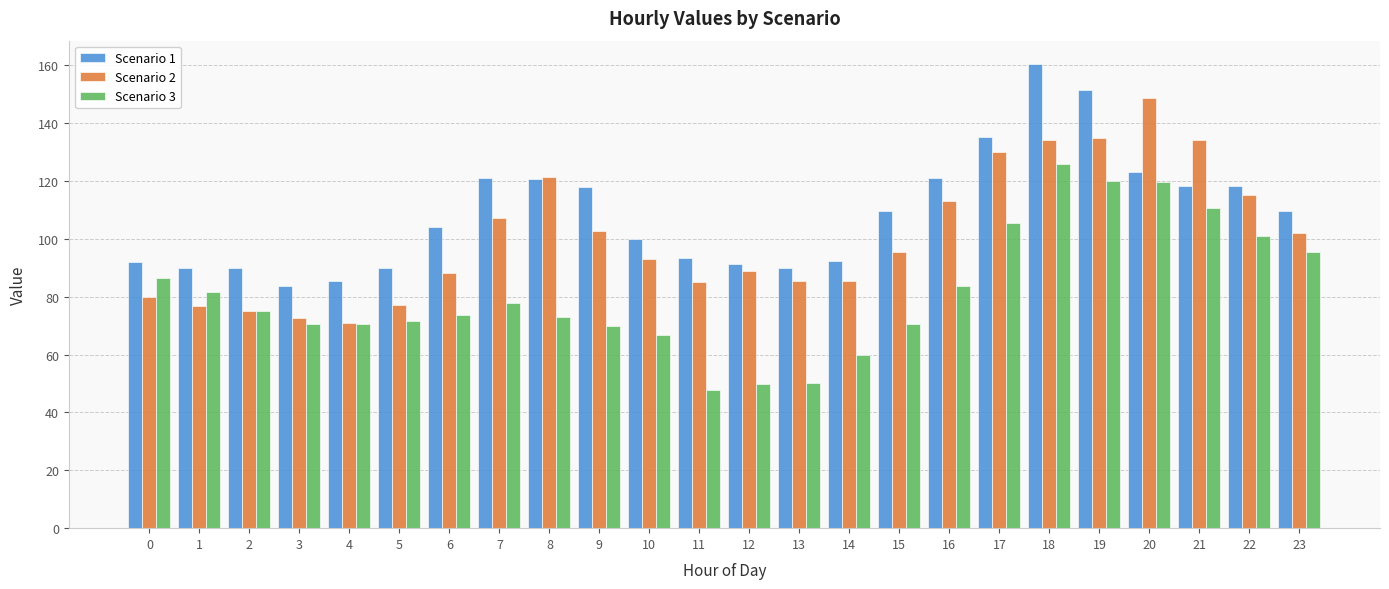

Which category has the lowest value in the Scenario 3 series?

11